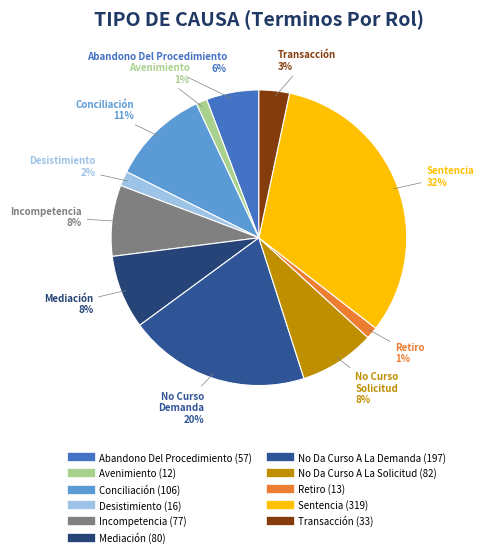

To the nearest percent, what percentage of the pie is Transacción?

3%